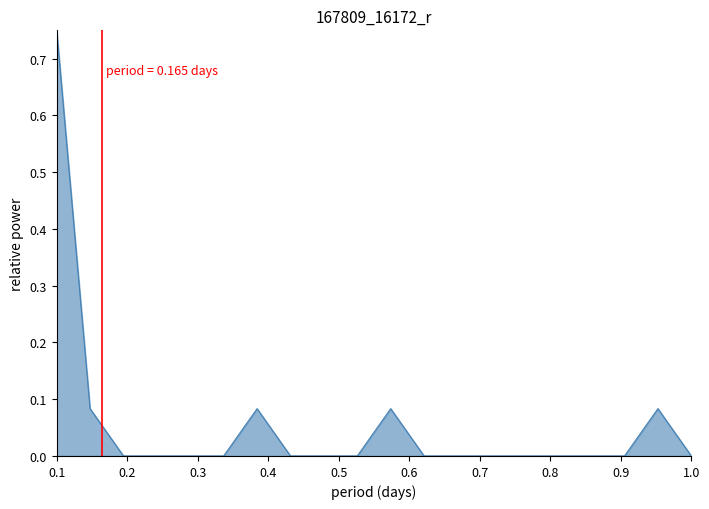

How many lines are shown in the chart?

1